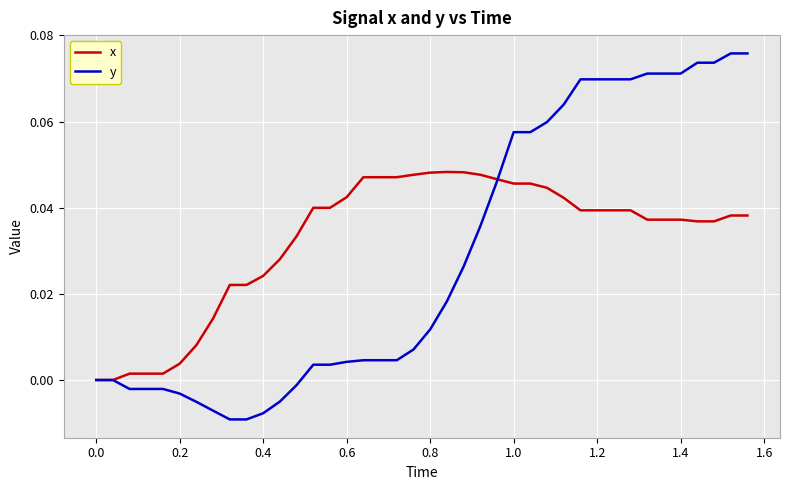

List the series in order of their overall mean, highest first.

x, y